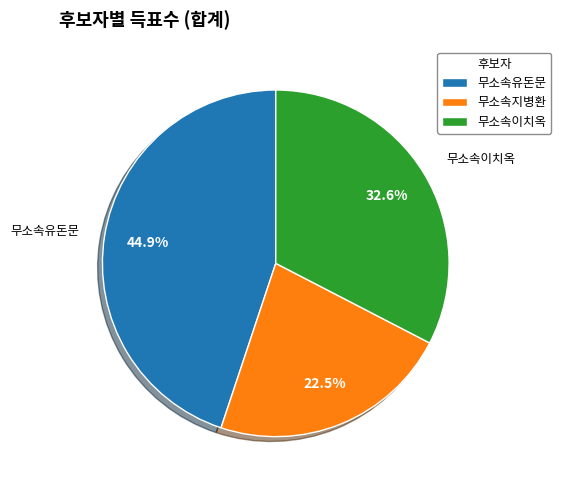

Which slice is the largest?

무소속유돈문